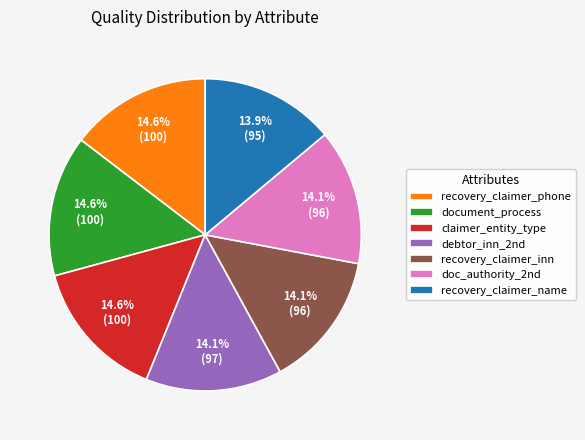

Is there any slice that represents more than half of the pie?

No